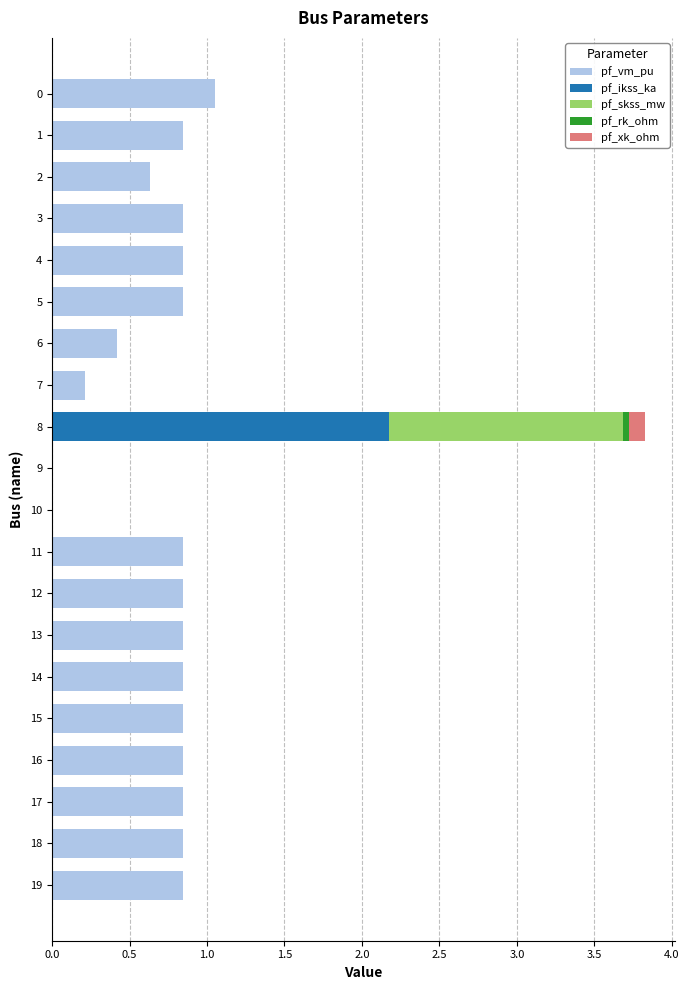

At which category is the sum across all series the highest?

8